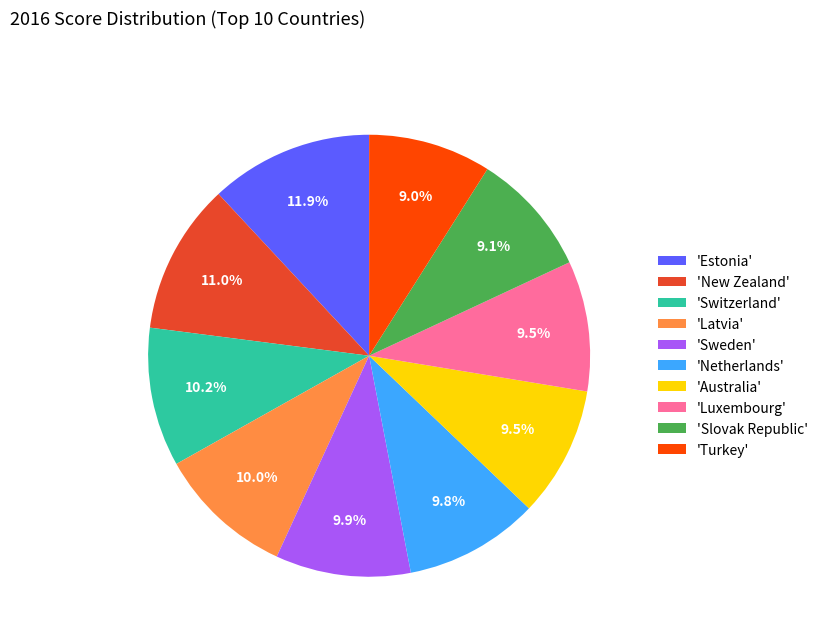

Which slice is the largest?

'Estonia'